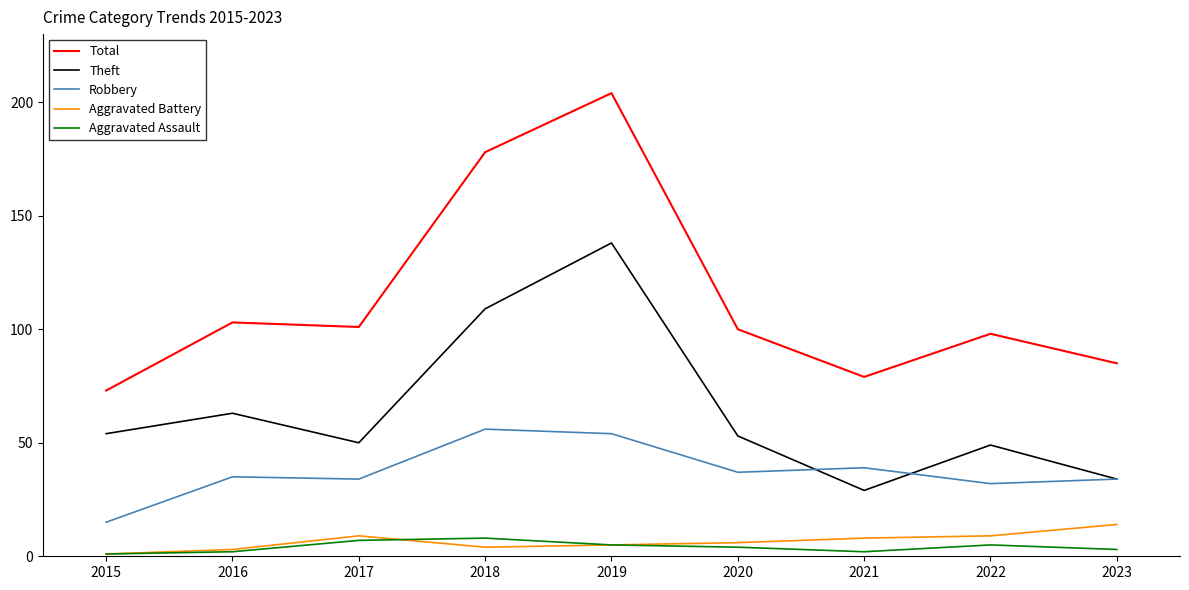

Which series has the largest total across all categories?

Total